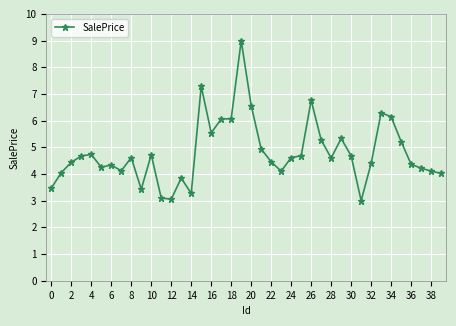

What is the smallest value displayed?

3.0